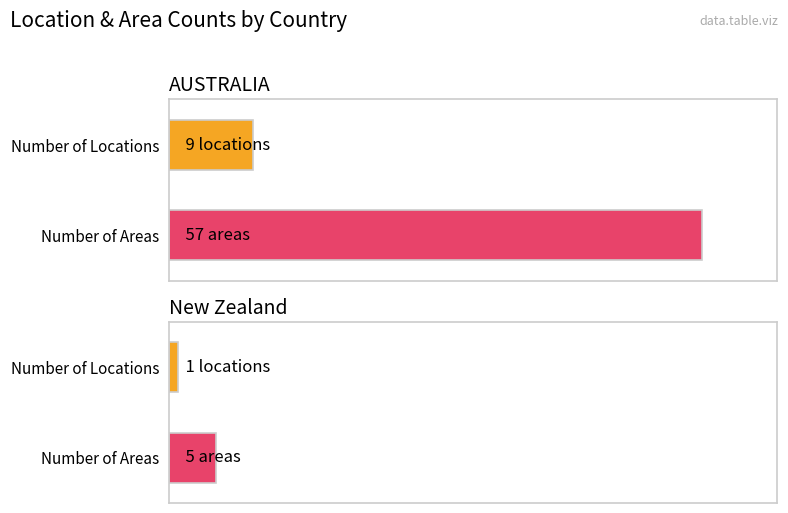

What is the highest value of the Number of Locations series?

9